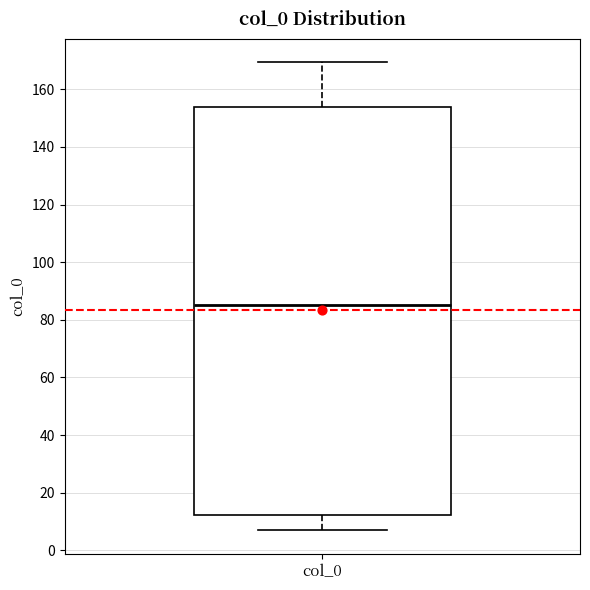

Transcribe this box plot: give where the median line is, the range the box spans, and where the two whiskers end, as read against the y-axis. The values are not printed on the chart, so give them approximately, as read against the axis.

median 86, box 12 to 154, whiskers 6 to 170